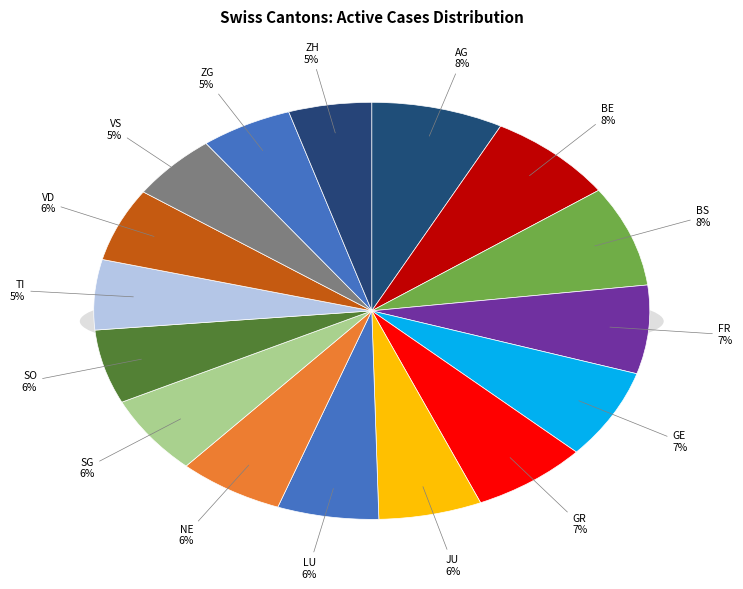

What is the change in value from VD to ZH?

-17